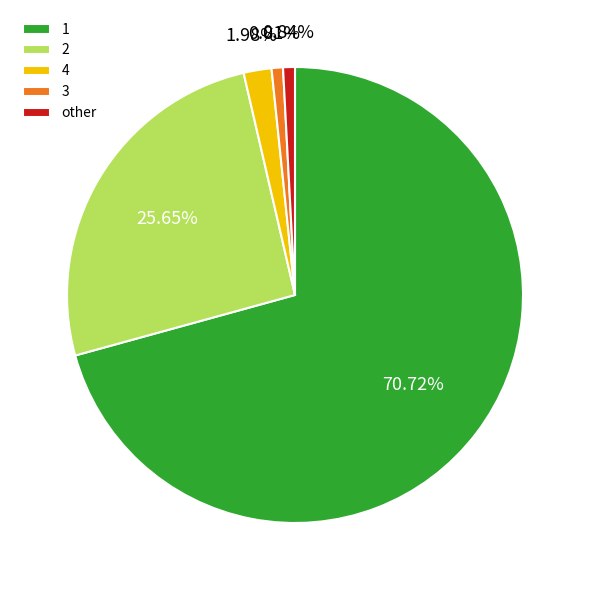

What percentage is NOT represented by 1?

29.3%